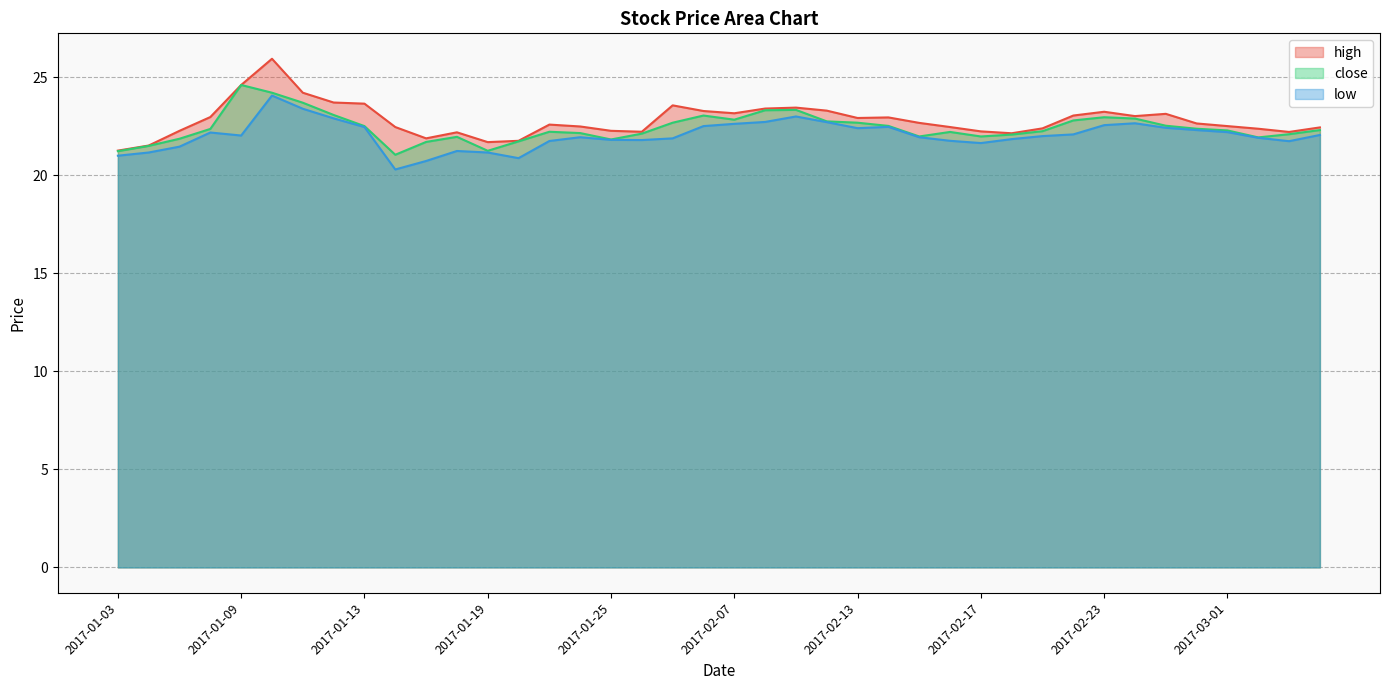

What is the difference between the high values at 2017-01-09 and 2017-01-16?

2.1